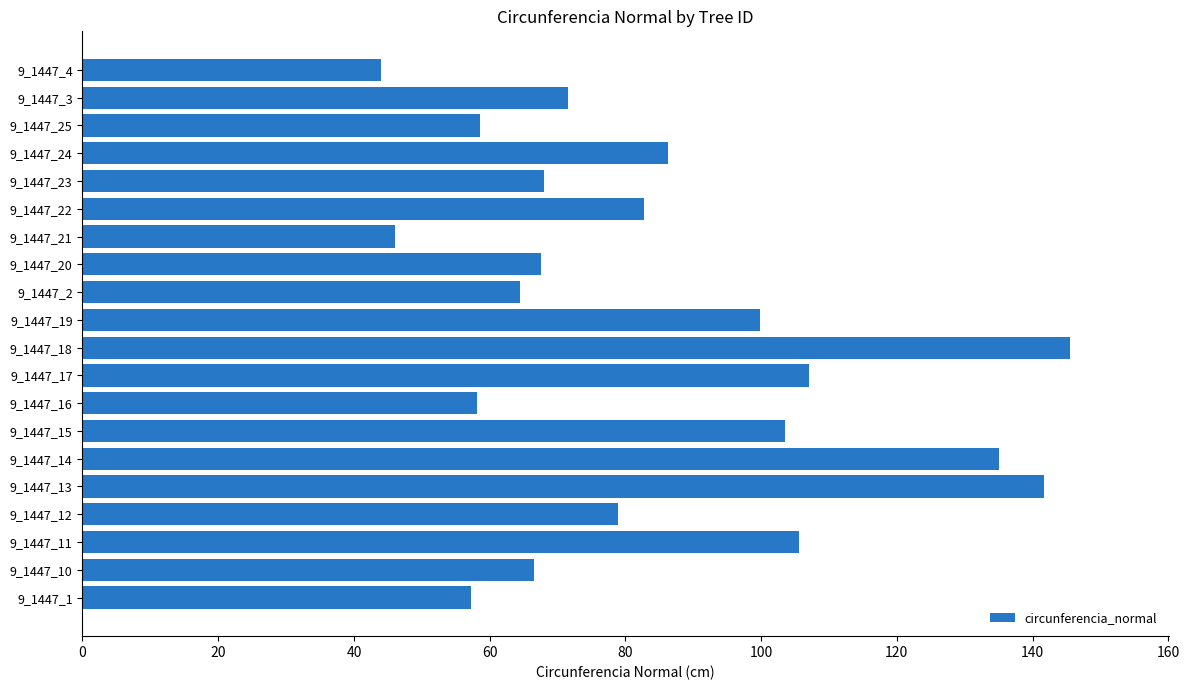

What is the maximum value shown in the chart?

145.5